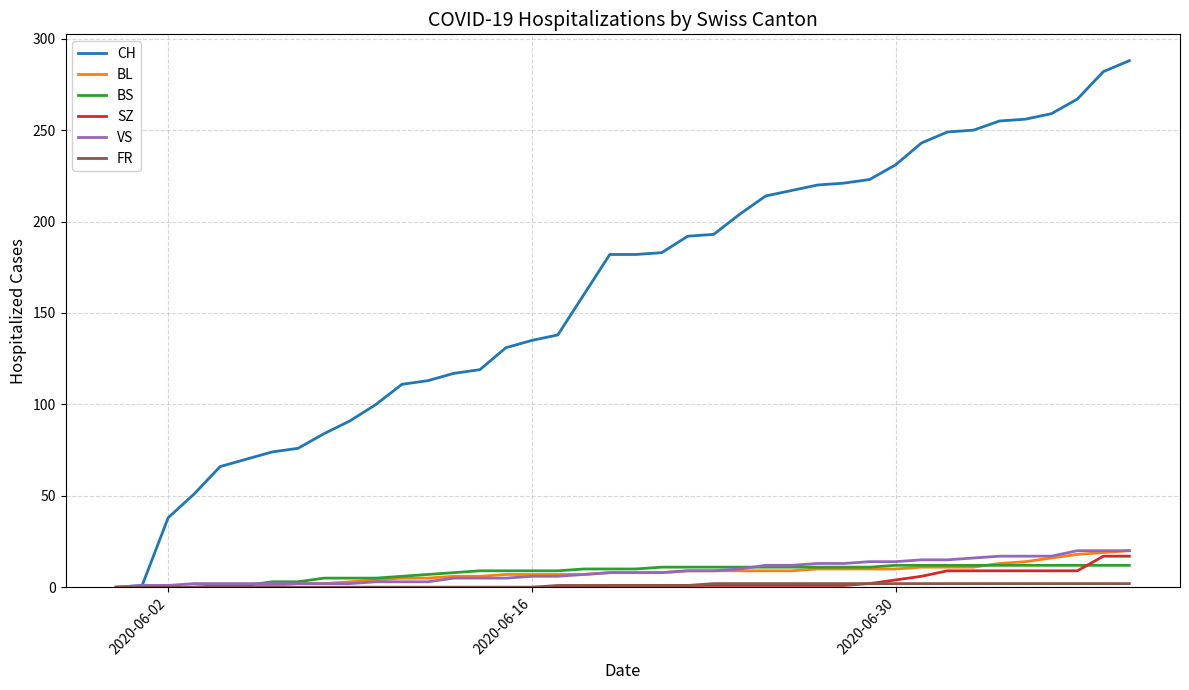

Which series has the largest total across all categories?

CH